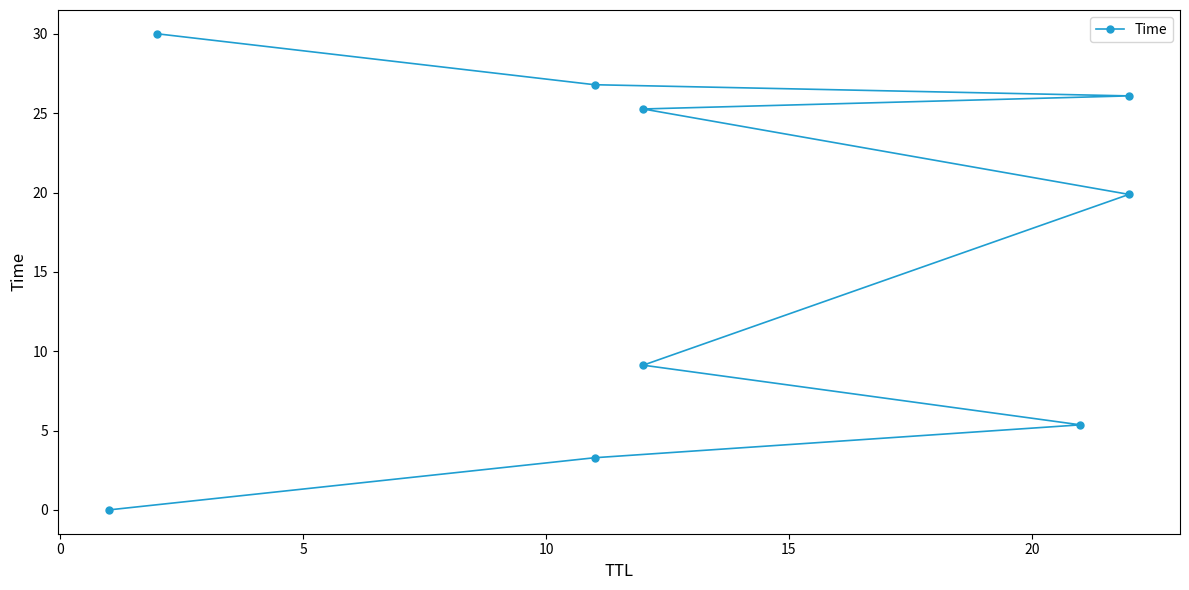

Count the number of categories in the chart.

9